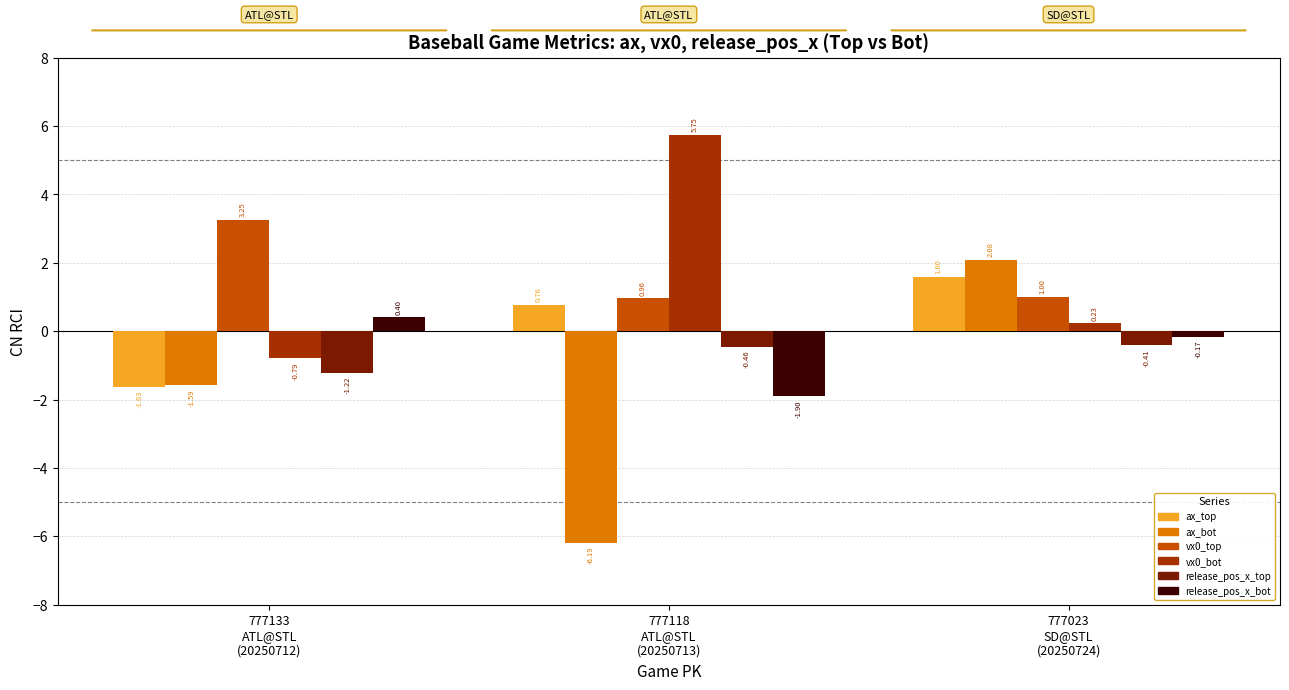

What are all the series names shown in the legend?

ax_top, ax_bot, vx0_top, vx0_bot, release_pos_x_top, release_pos_x_bot